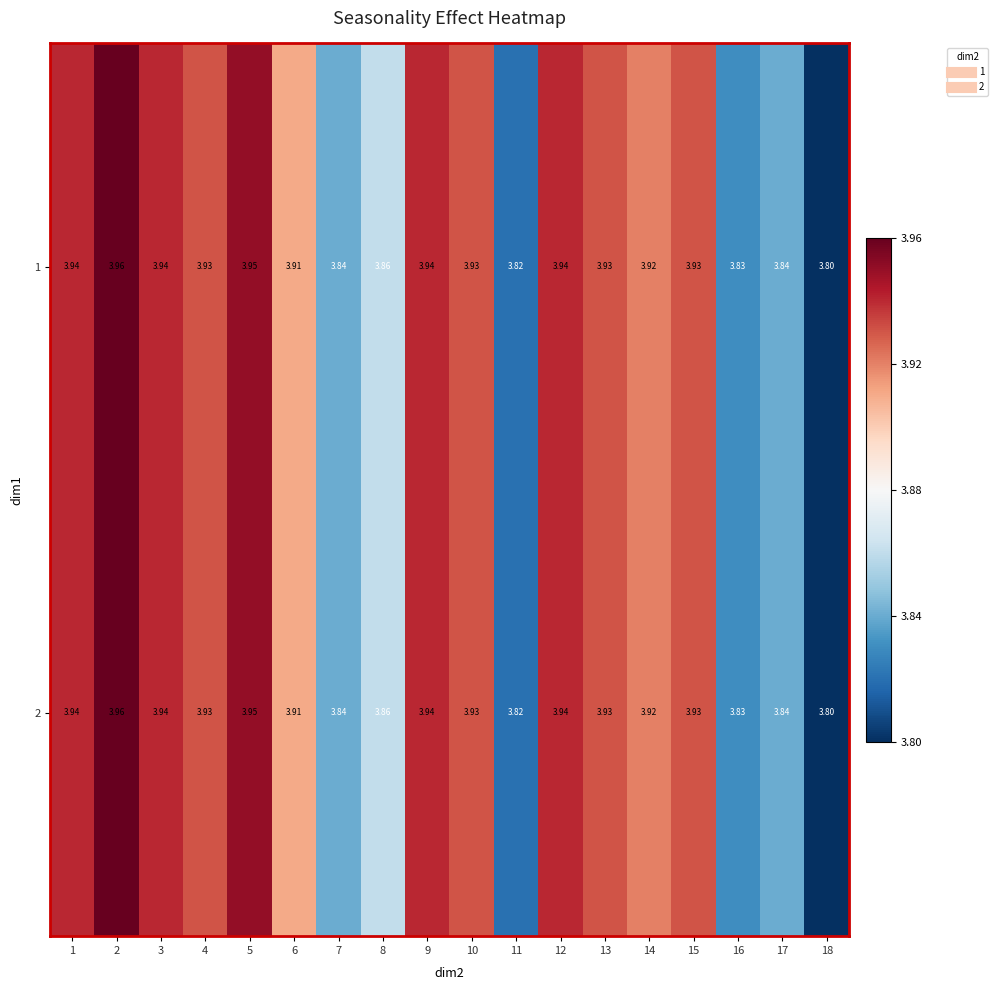

Is the value of 2 at 1 greater than the value of 1 at 15?

Yes